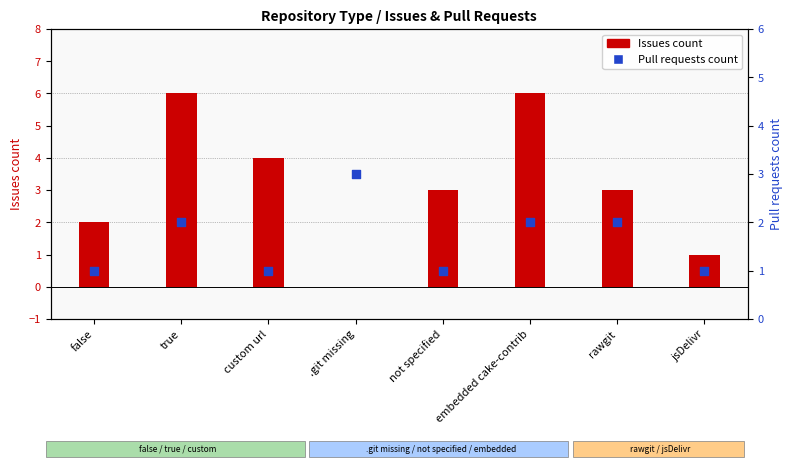

Which series reaches the maximum Y coordinate?

Issues count